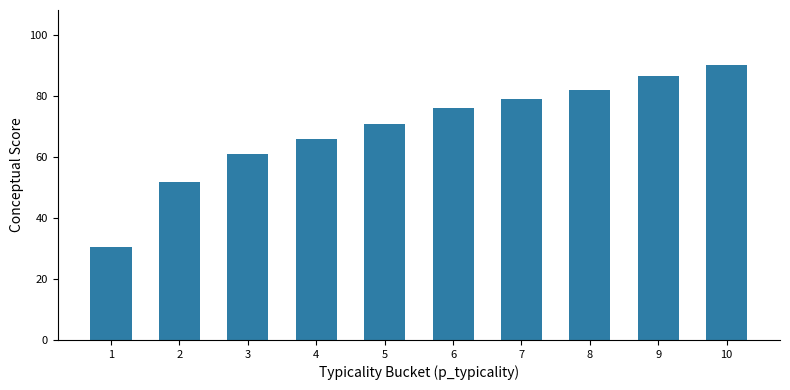

Which has a higher value, 7 or 10?

10